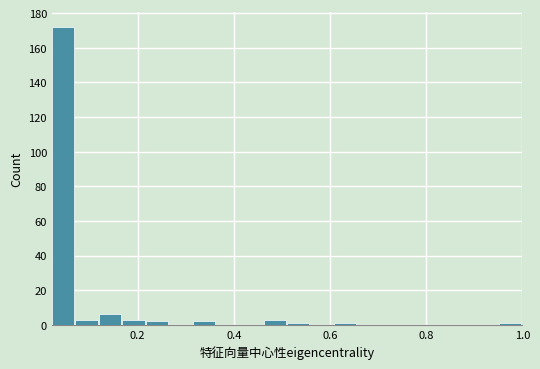

Around what value on the x-axis is the tallest bar? Give the approximate position of its centre, as read against the axis.

0.04